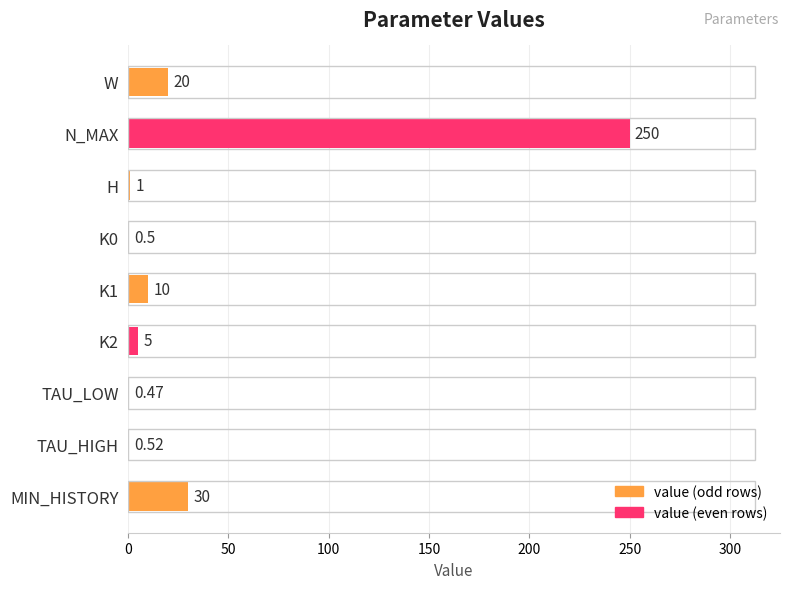

At which category does the chart reach its peak across all series?

N_MAX